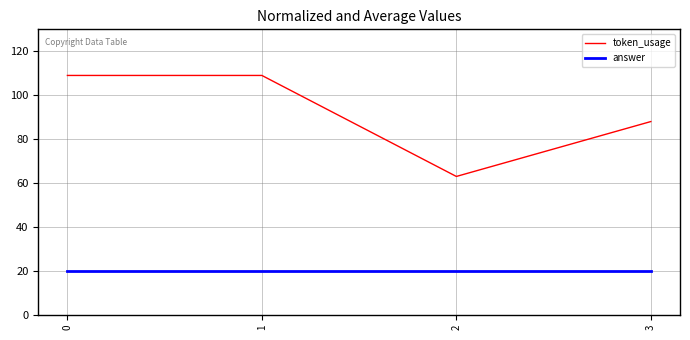

Is the value of token_usage at 1 greater than the value of answer at 2?

Yes